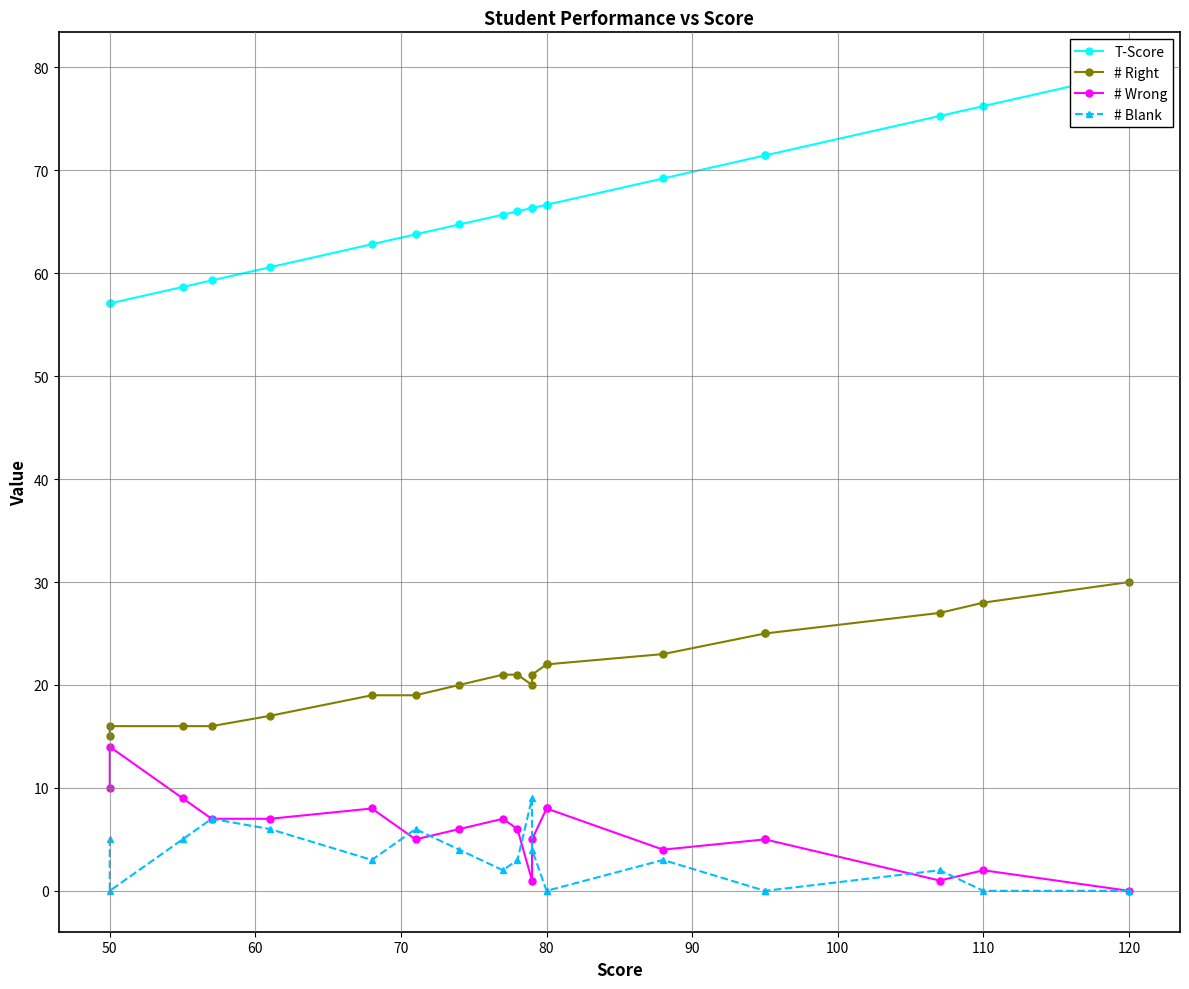

Does the chart display data point markers on the line(s)?

Yes